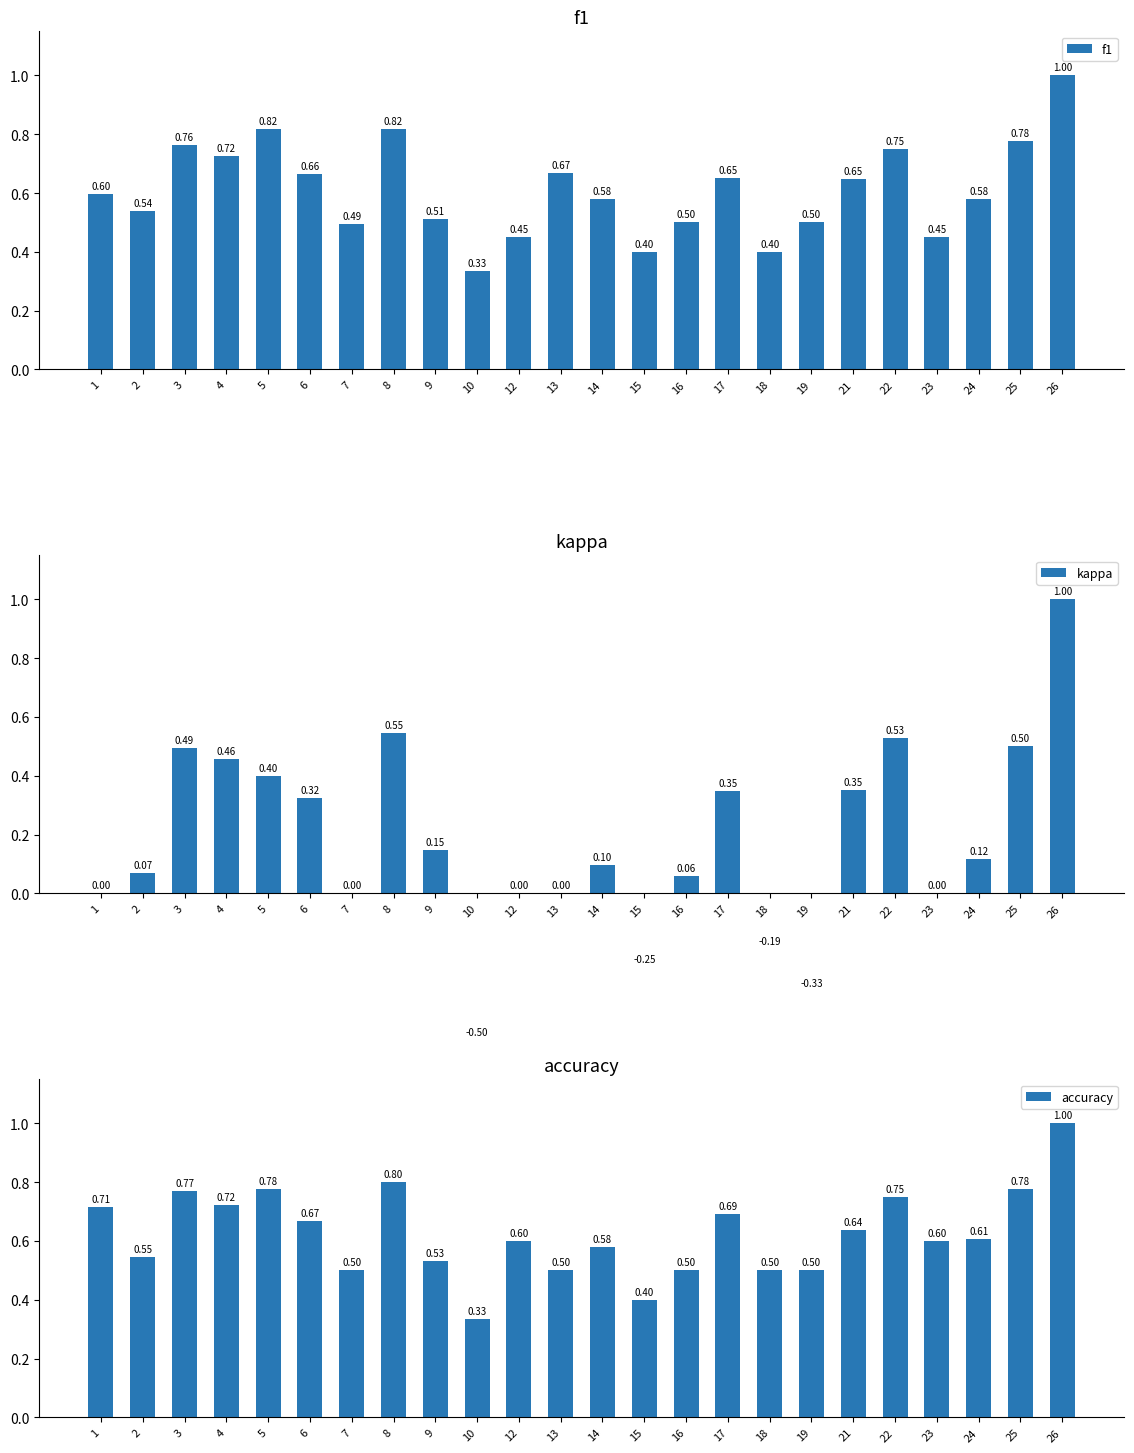

At which label is accuracy closest to 0?

10